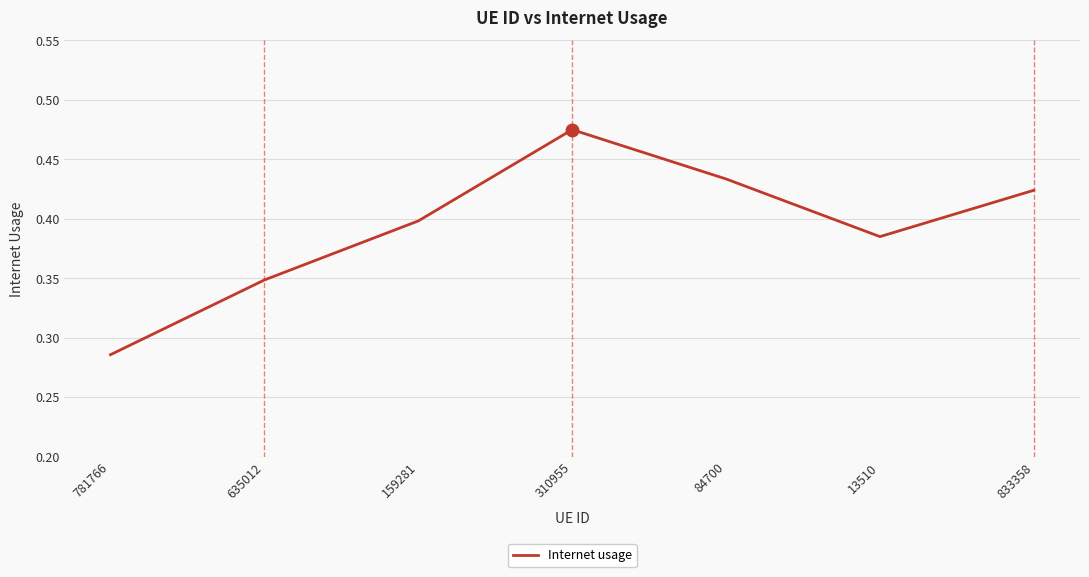

Where is the data nearest to the value 0?

781766